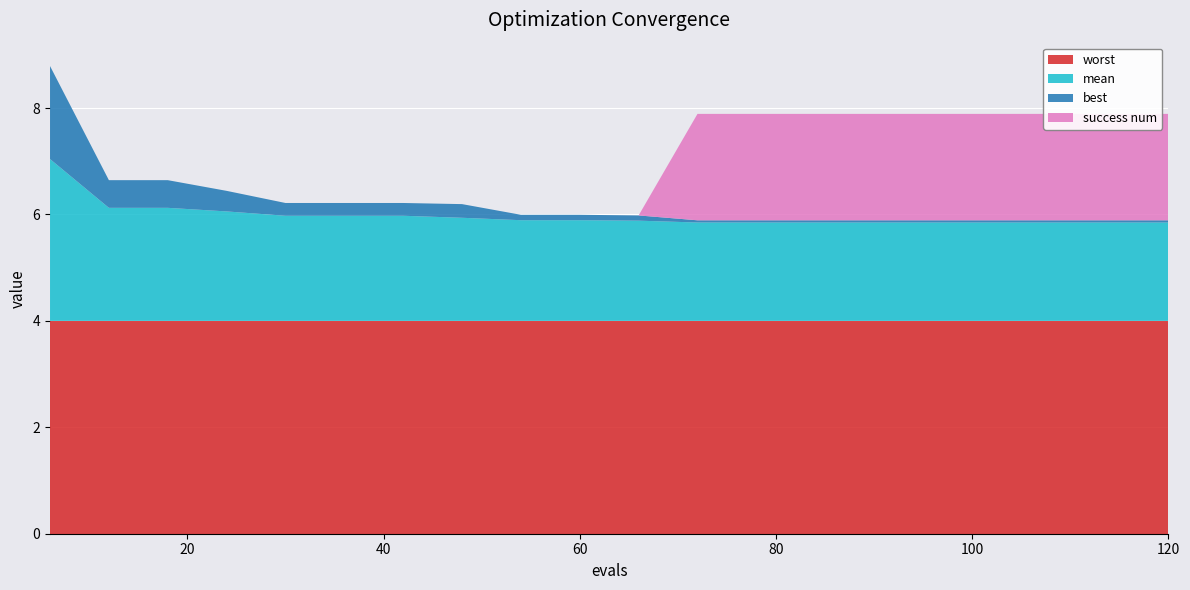

Reading left to right, list all the values displayed in this chart.

mean: 3.0	2.1	2.1	2.1	2.0	2.0	2.0	1.9	1.9	1.9	1.9	1.8	1.8	1.8	1.8	1.8	1.8	1.8	1.8	1.8
best: 1.7	0.5	0.5	0.4	0.2	0.2	0.2	0.3	0.1	0.1	0.1	0.0	0.0	0.0	0.0	0.0	0.0	0.0	0.0	0.0
worst: 4.0	4.0	4.0	4.0	4.0	4.0	4.0	4.0	4.0	4.0	4.0	4.0	4.0	4.0	4.0	4.0	4.0	4.0	4.0	4.0
success num: 0.0	0.0	0.0	0.0	0.0	0.0	0.0	0.0	0.0	0.0	0.0	2.0	2.0	2.0	2.0	2.0	2.0	2.0	2.0	2.0